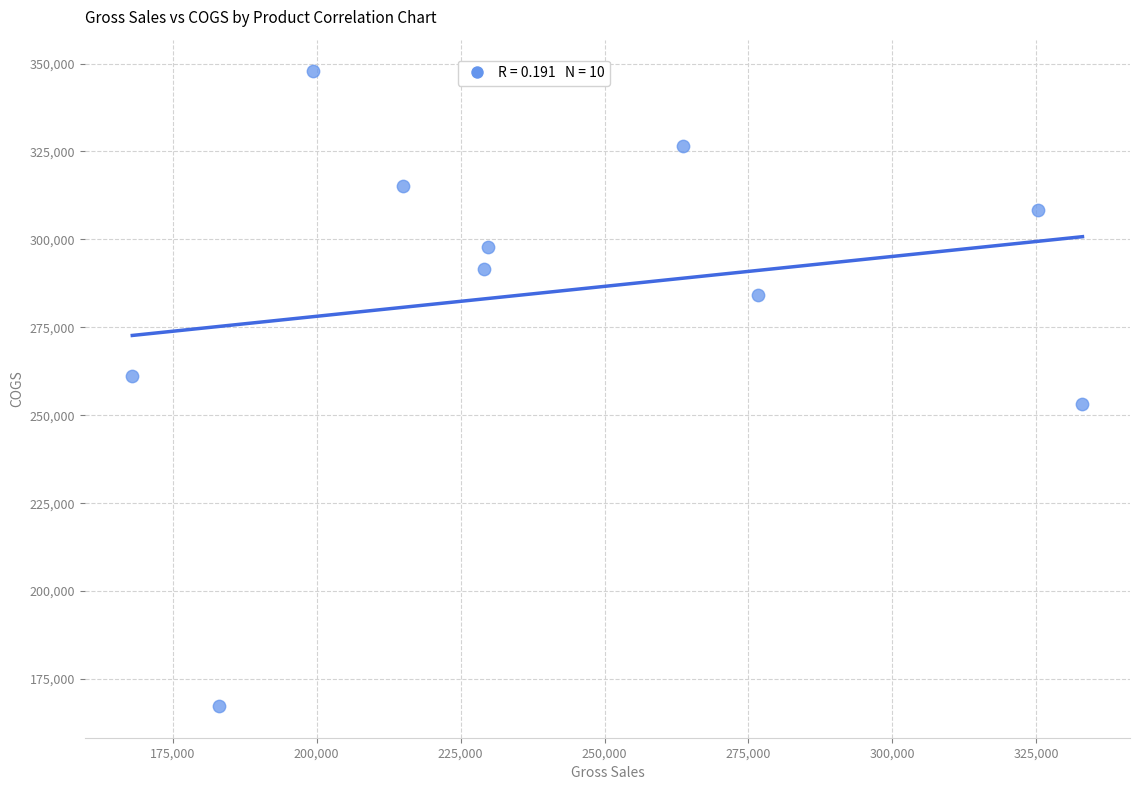

What is the range of X values (max minus min)?

165064